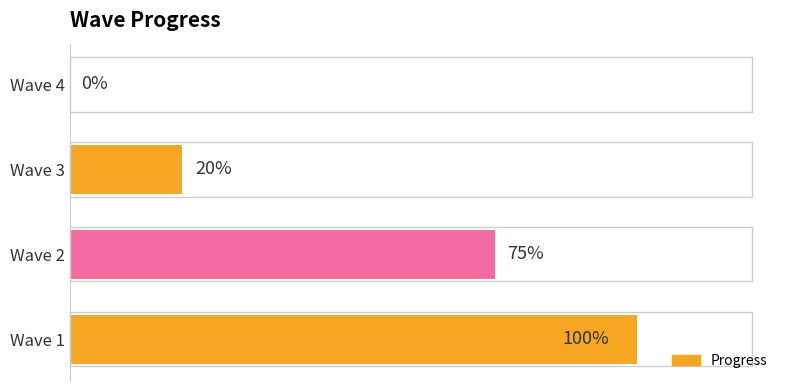

How many bars are there in total?

4